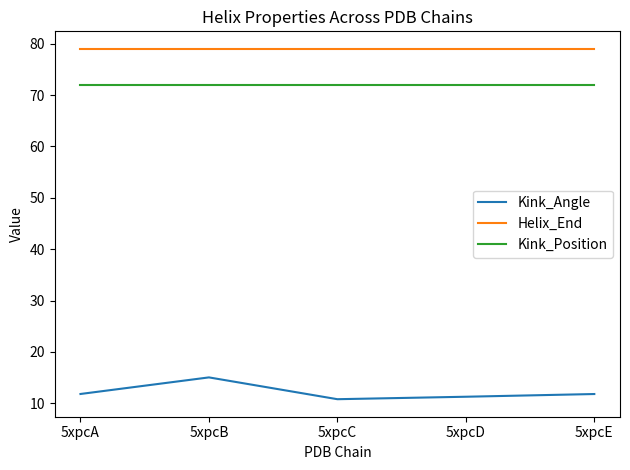

Read the Helix_End value at 5xpcB.

79.0